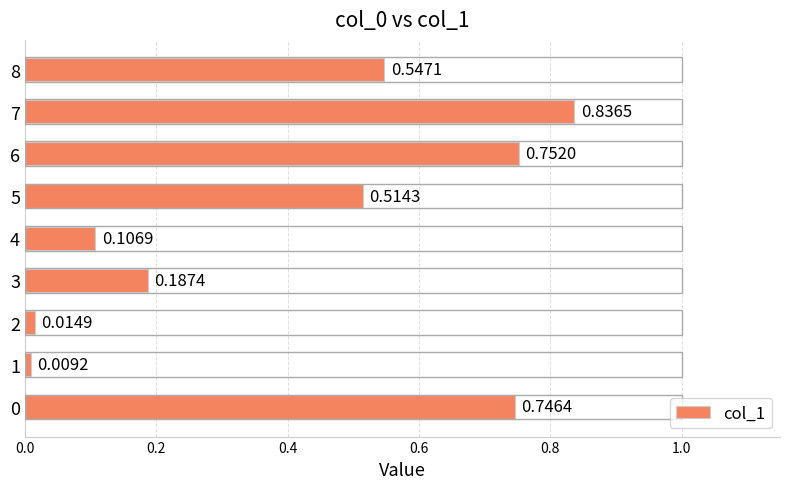

What is the sum of all values?

3.7